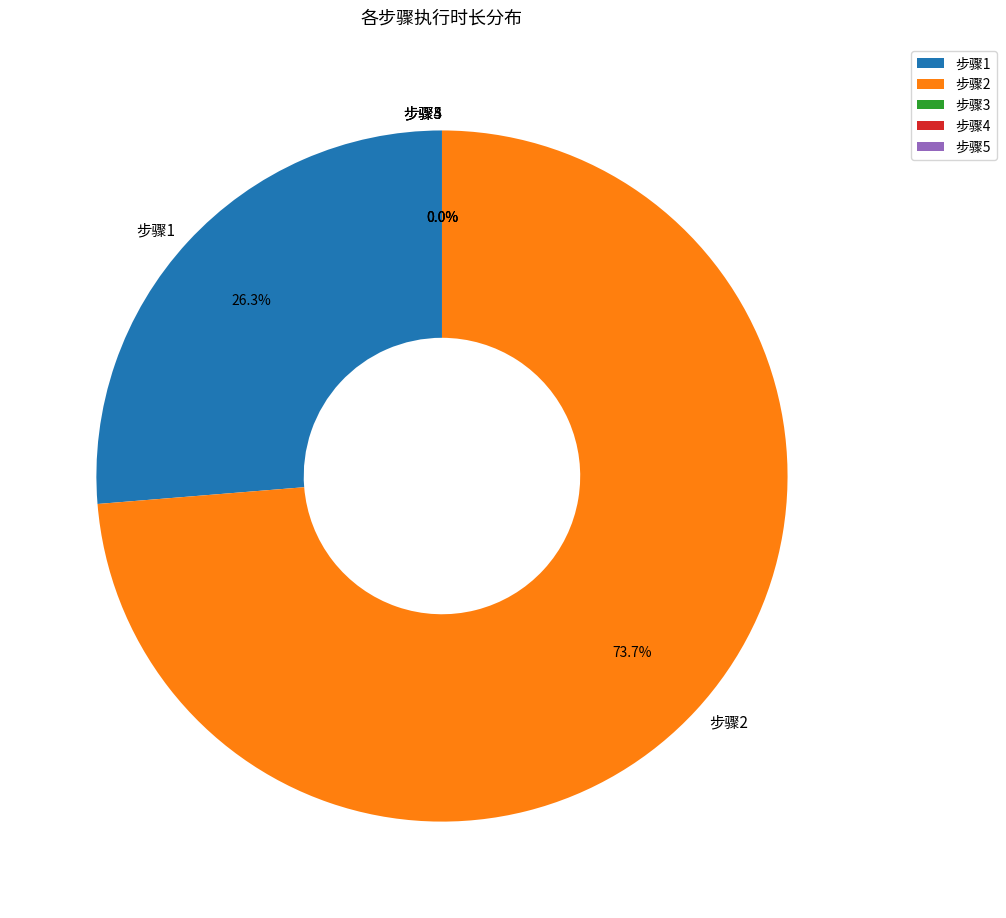

What is the change in value from 步骤2 to 步骤3?

-3.0